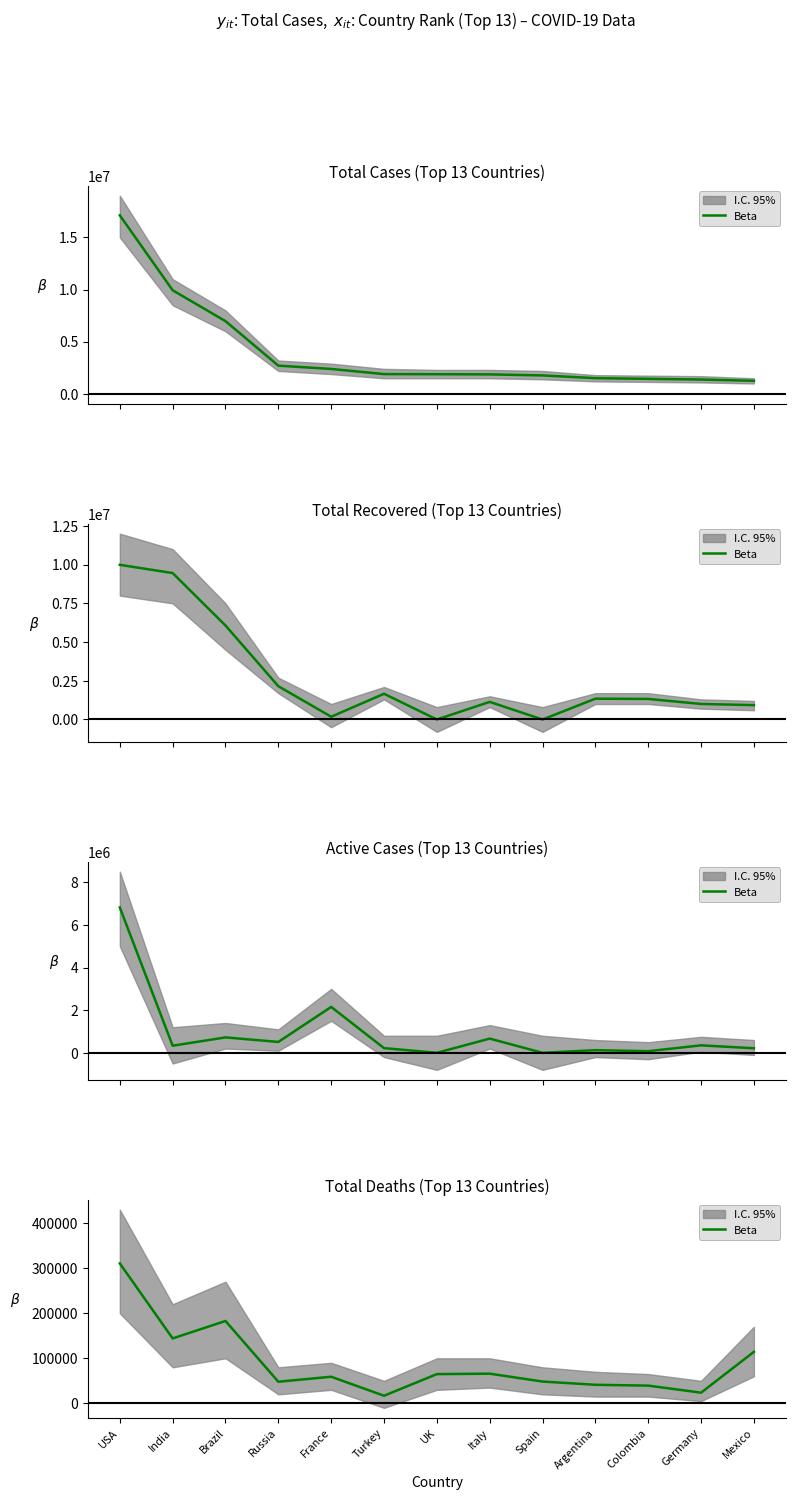

What position from the right is France?

9